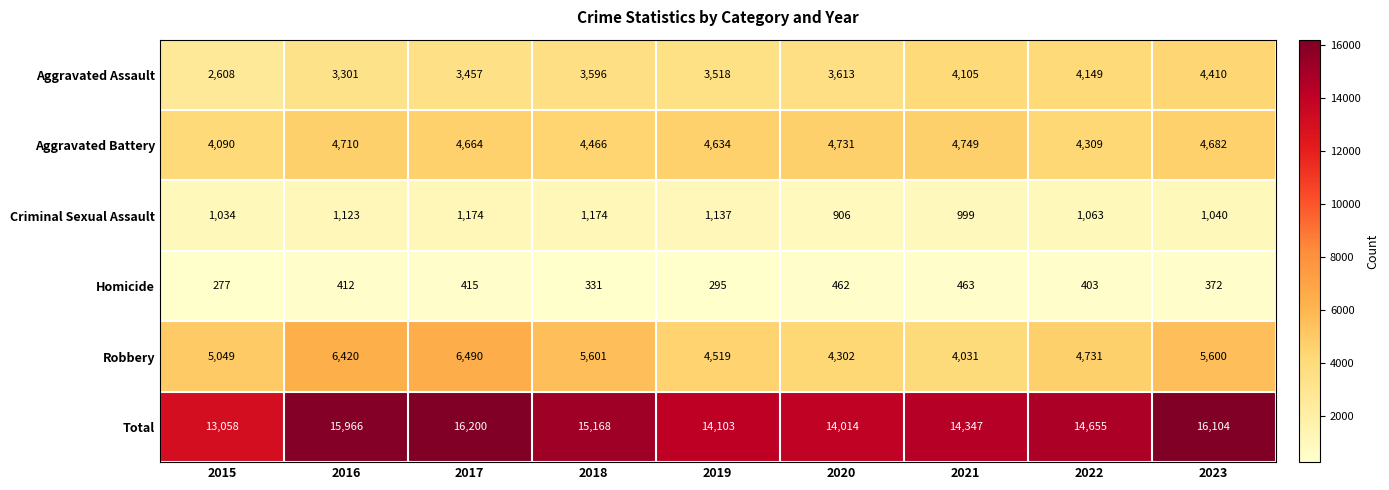

Between 2015 and 2022, which series saw the biggest shift?

Total